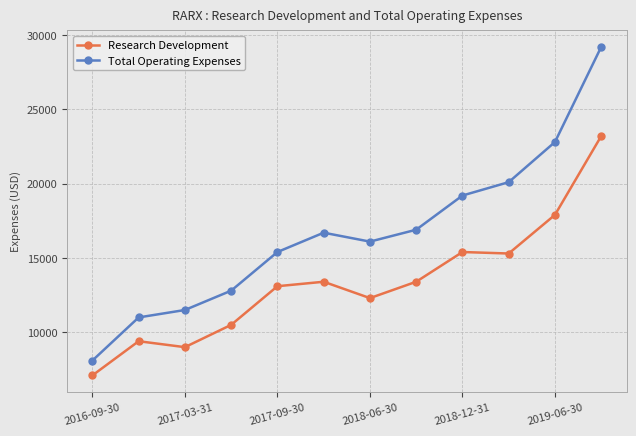

Does the chart have visible grid lines?

Yes